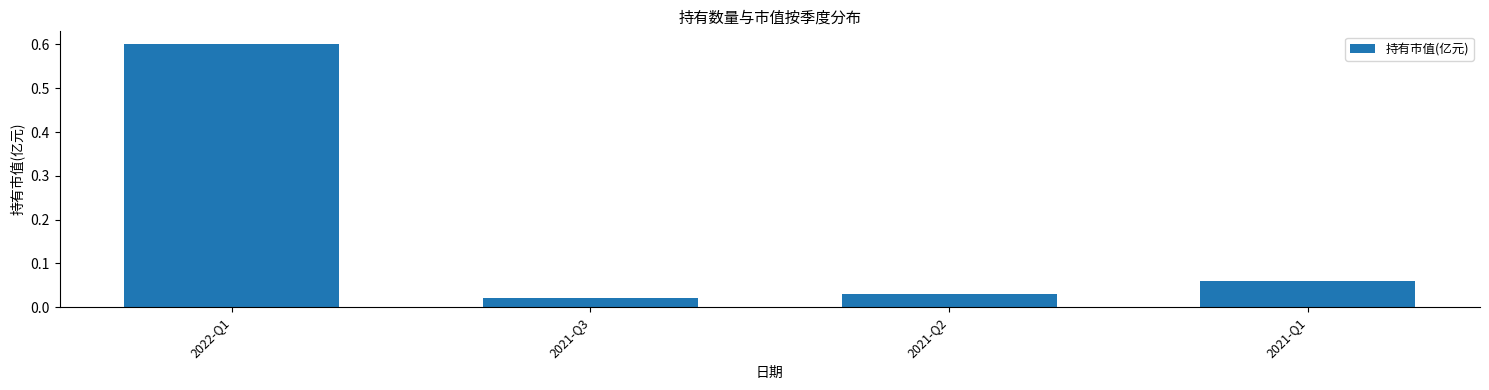

Does the chart contain any negative values?

No